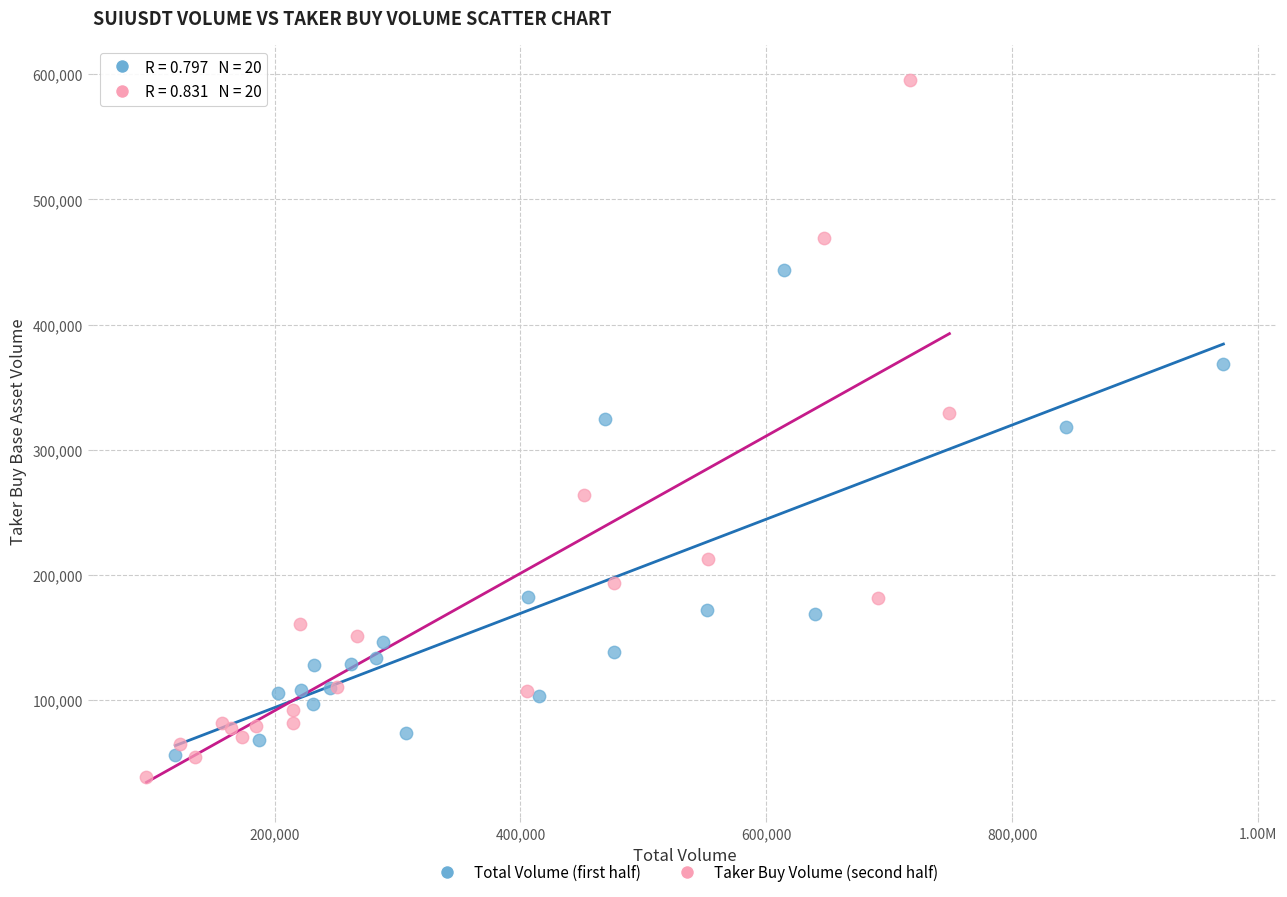

What are all the series names shown in the legend?

Total Volume (first half), Taker Buy Volume (second half)